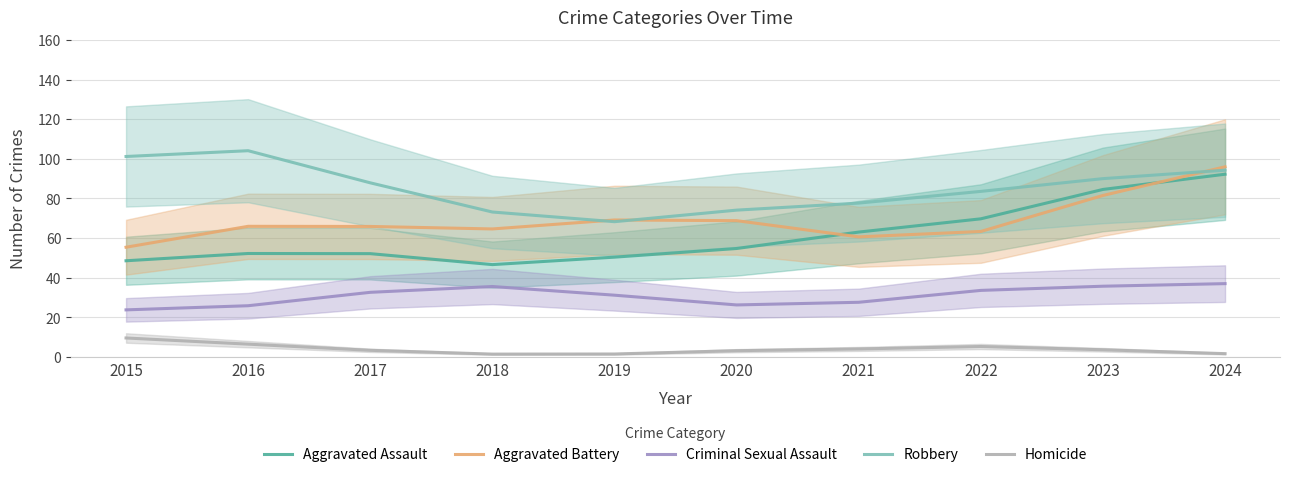

Is the value of Robbery at 2017 greater than the value of Criminal Sexual Assault at 2021?

Yes